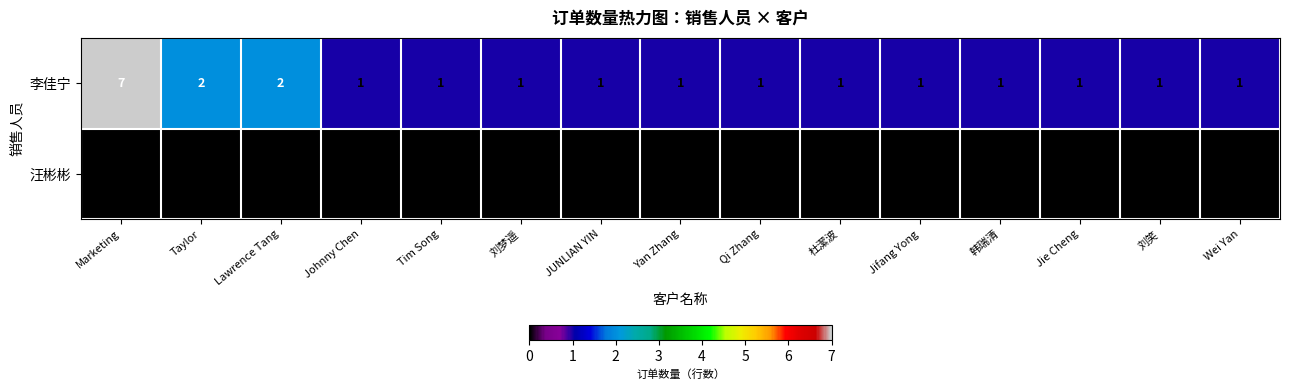

What is the difference between the maximum and second lowest values in the 李佳宁 series?

6